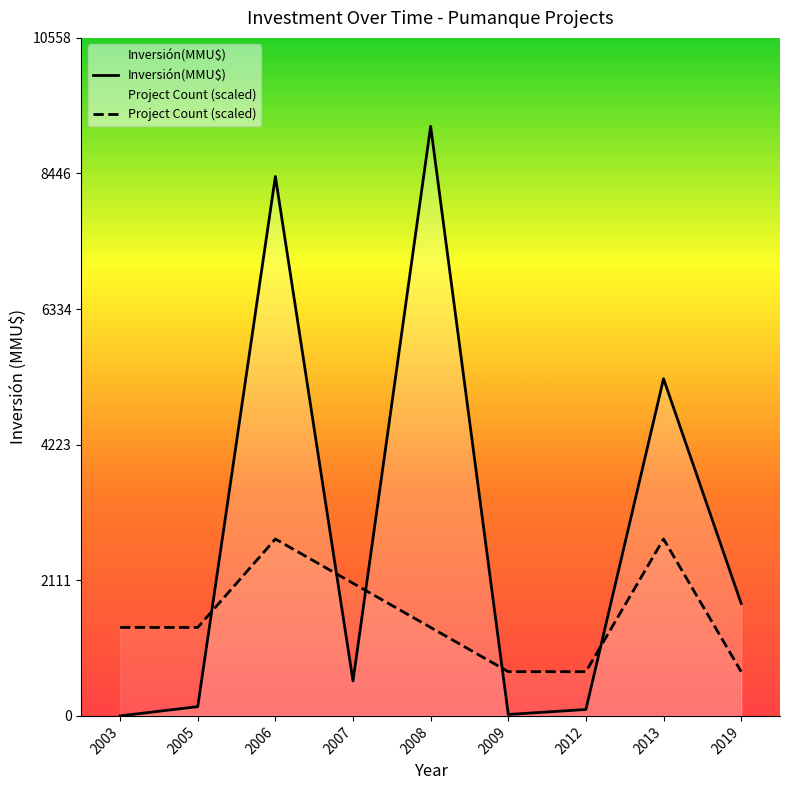

What is the difference between the highest and lowest values at 2003?

1377.1